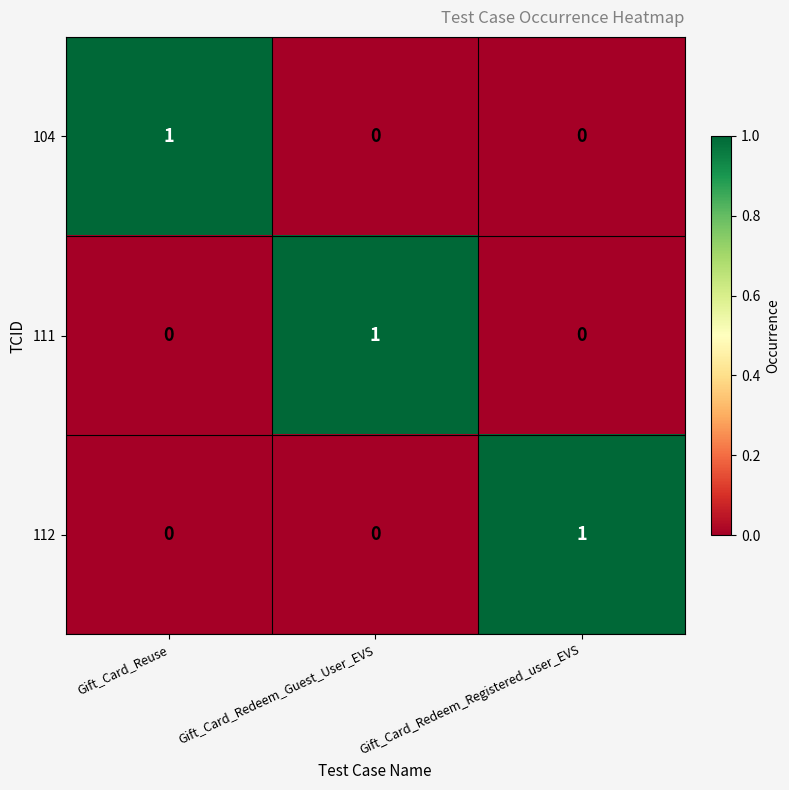

What is the total value across all series at Gift_Card_Reuse?

1